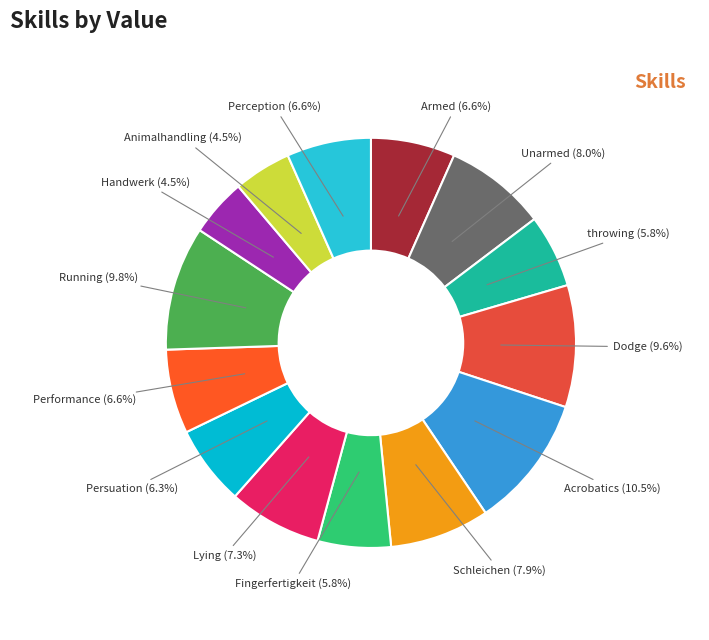

Do Persuation and Schleichen together represent more than half of the pie?

No